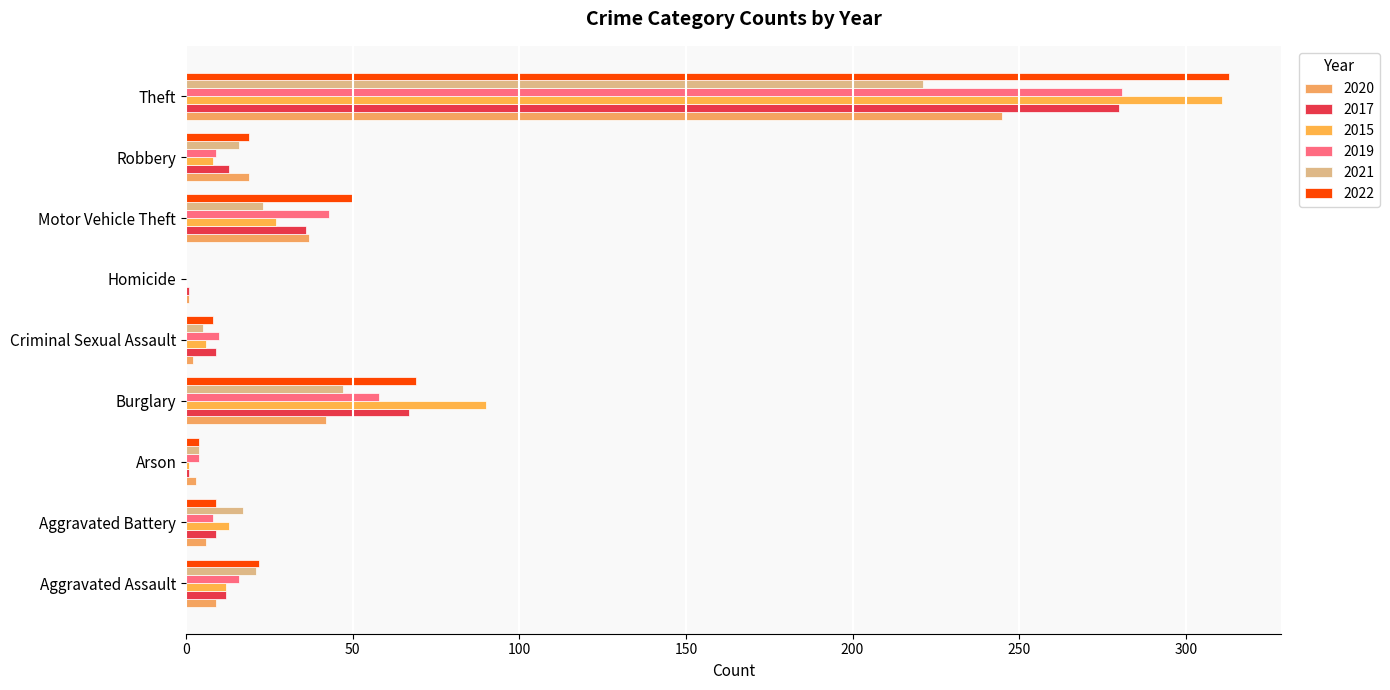

What is the label of the 8th bar from the left?

Robbery